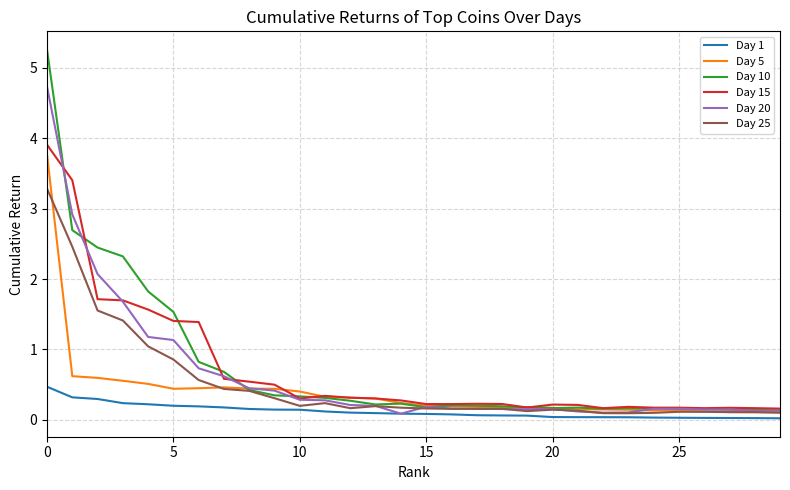

Which series has the widest spread of values?

Day 10